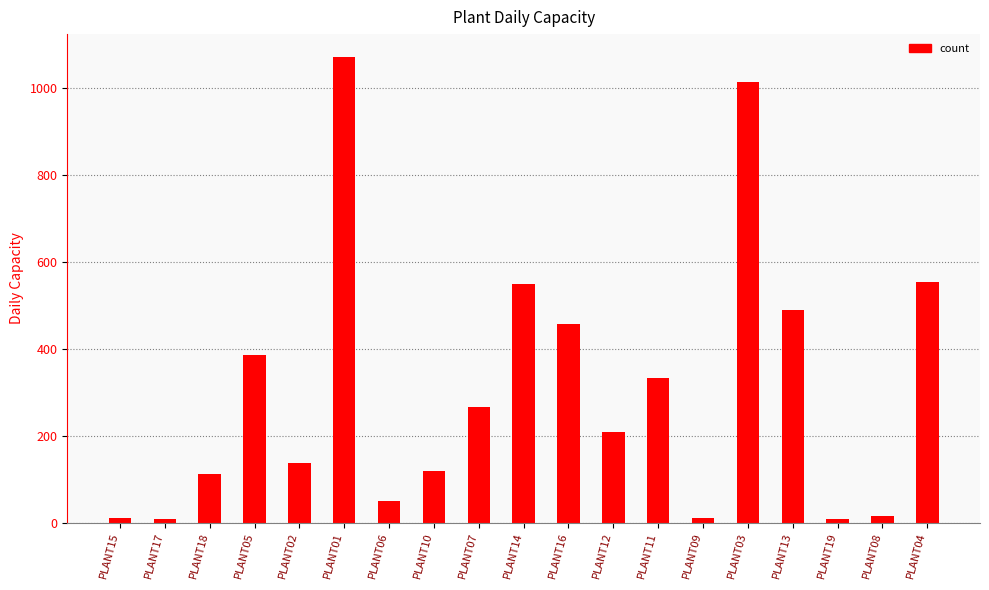

What is the maximum value shown in the chart?

1070